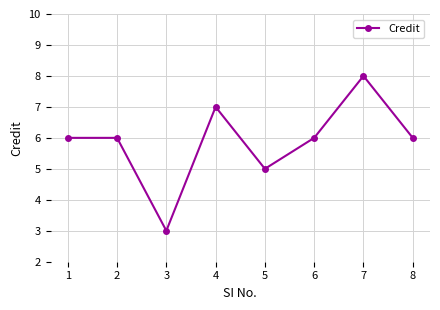

What is the greatest value displayed?

8